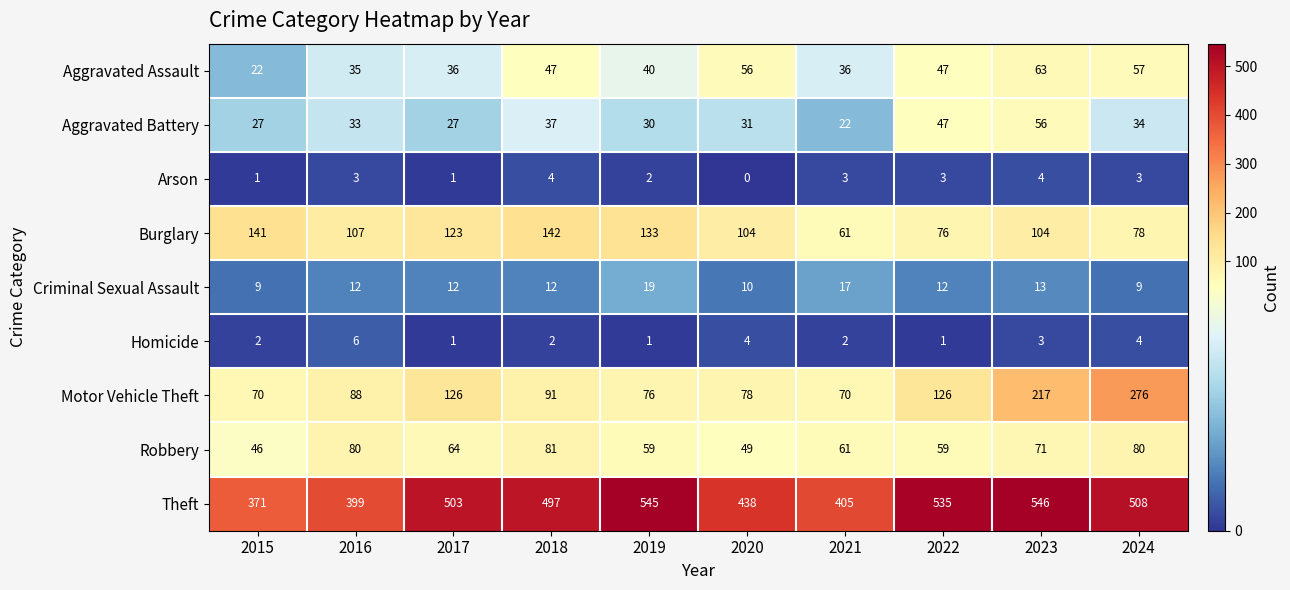

At which label is Aggravated Battery closest to 39?

2018